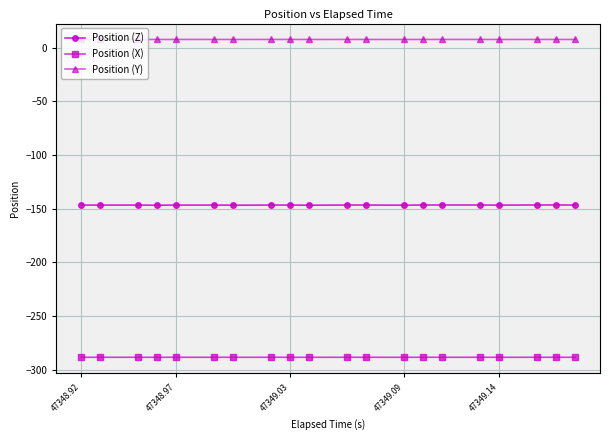

What is the value of the Position (Y) point at the 17th from the left?

7.7